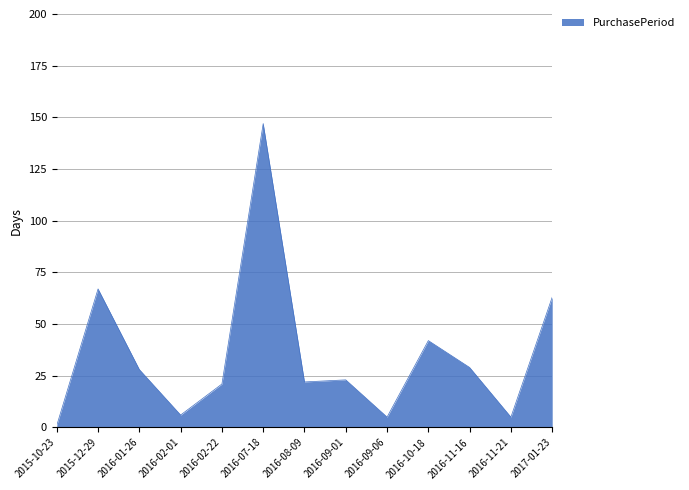

How many distinct data groups are displayed?

1